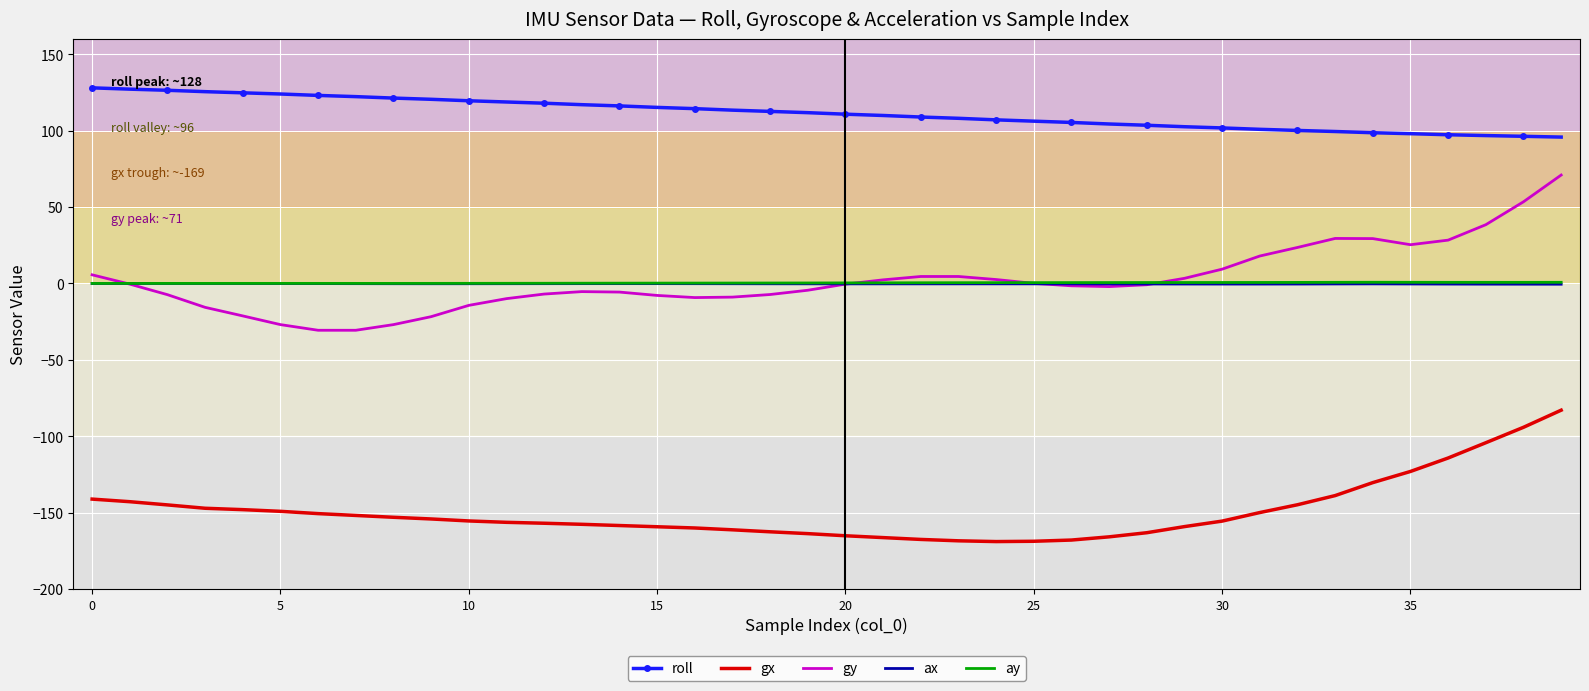

True or false: gy and gx cross at least once.

False